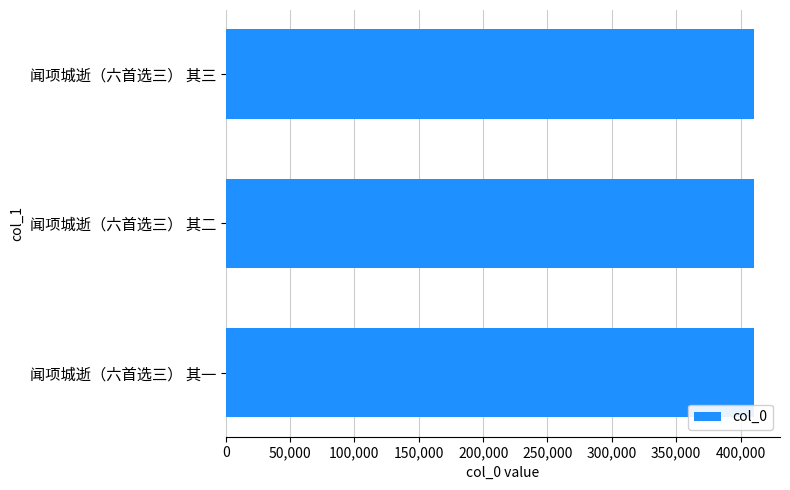

What is the ratio of the value at 闻项城逝（六首选三） 其二 to the value at 闻项城逝（六首选三） 其一?

1.0